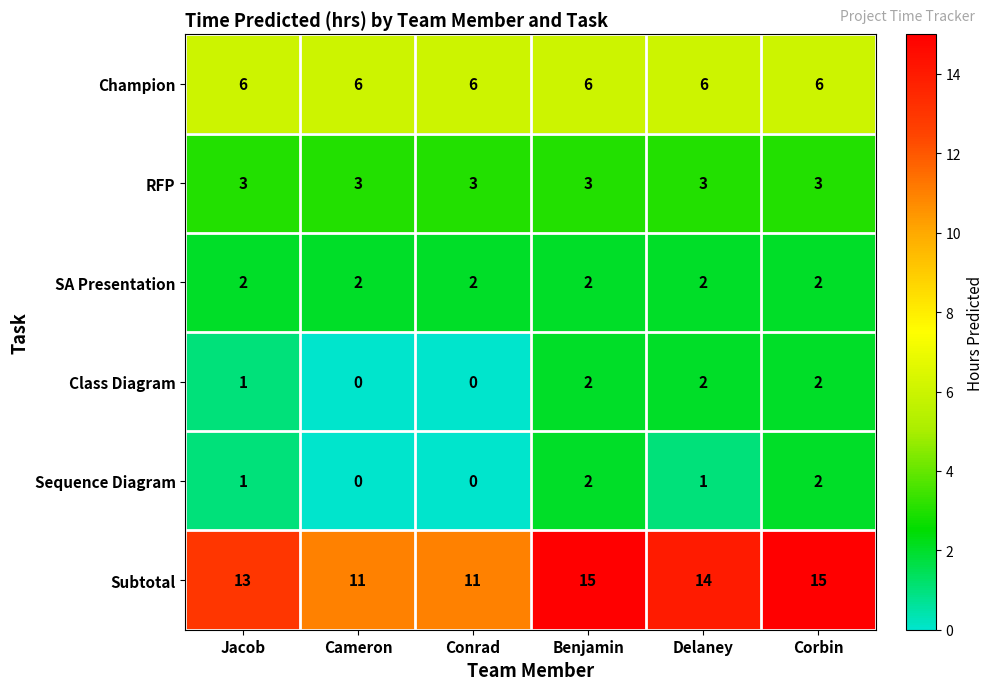

What is the maximum value shown in the chart?

15